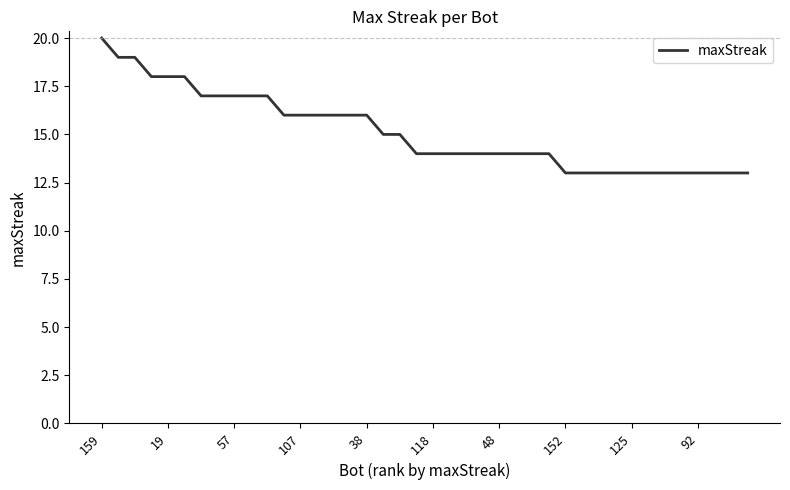

How many lines are shown in the chart?

1